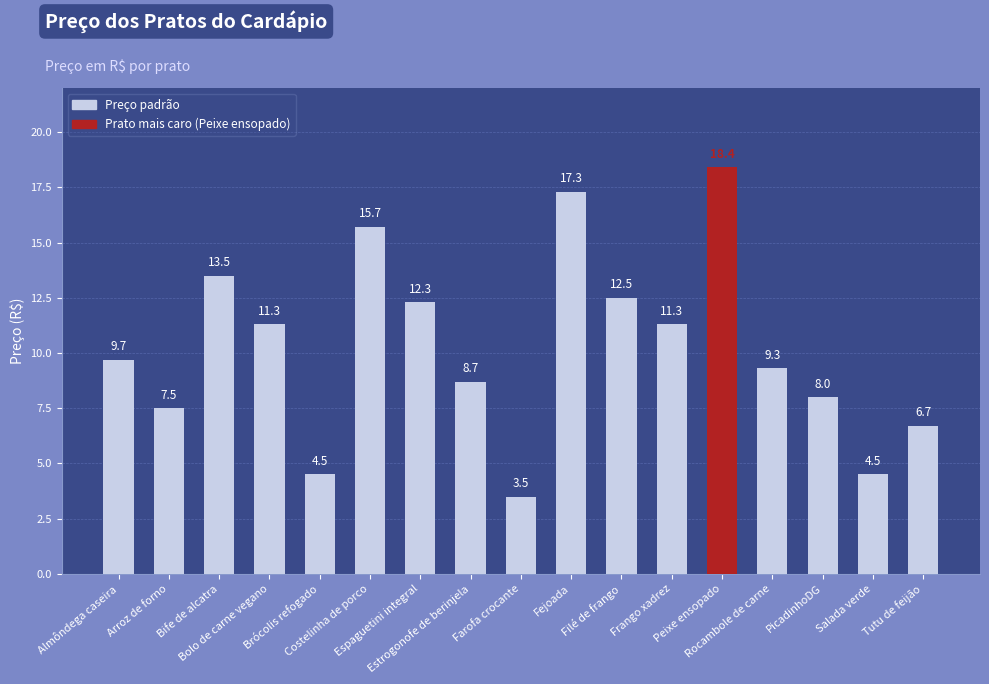

What is the value of the 9th bar from the left?

3.5